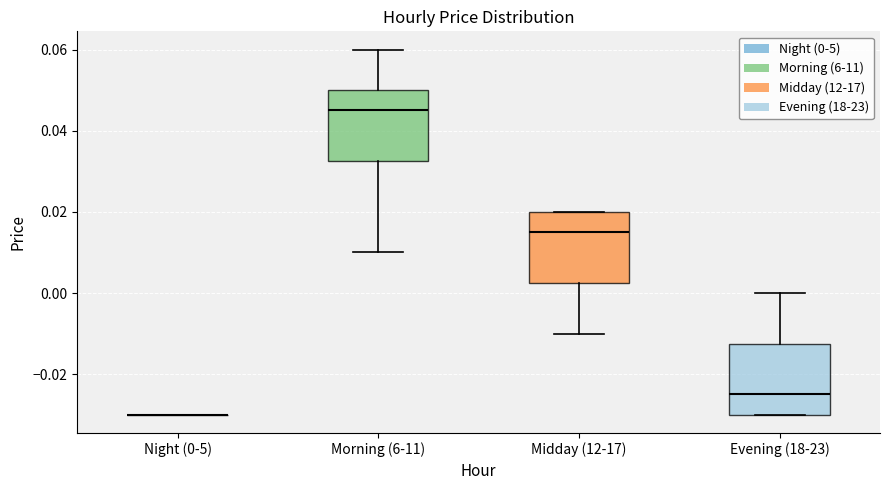

Reading left to right, transcribe this box plot: for each box, give where its median line is, the range the box spans, and where its two whiskers end, as read against the y-axis. The values are not printed on the chart, so give them approximately, as read against the axis.

Night (0-5): box collapsed to a line at -0.030, whiskers -0.030 to -0.030
Morning (6-11): median 0.046, box 0.032 to 0.050, whiskers 0.010 to 0.060
Midday (12-17): median 0.016, box 0.002 to 0.020, whiskers -0.010 to 0.020
Evening (18-23): median -0.024, box -0.030 to -0.012, whiskers -0.030 to 0.000